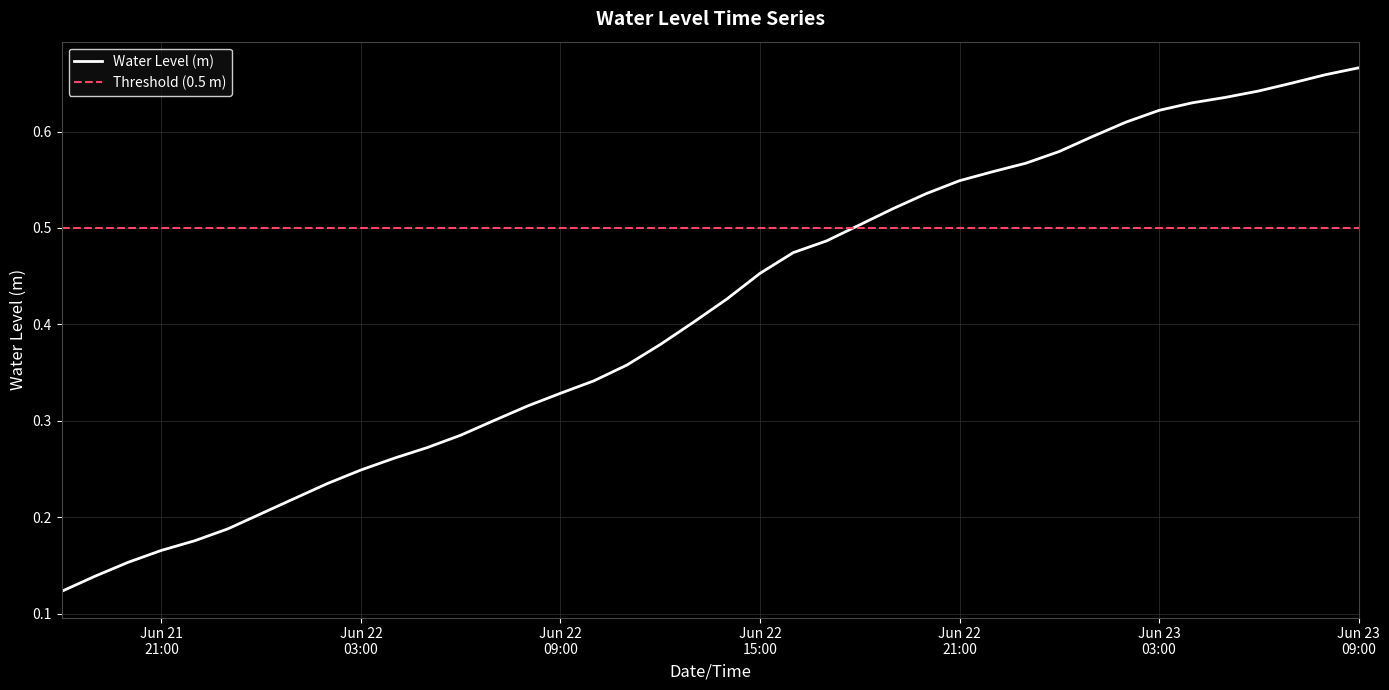

The chart shows a value of 0.1 at 2023-06-21 19:00:00. True or false?

False